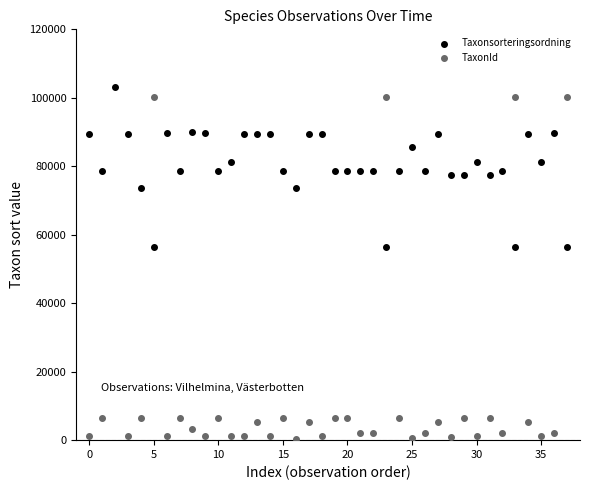

Which series has the widest spread of Y values?

TaxonId